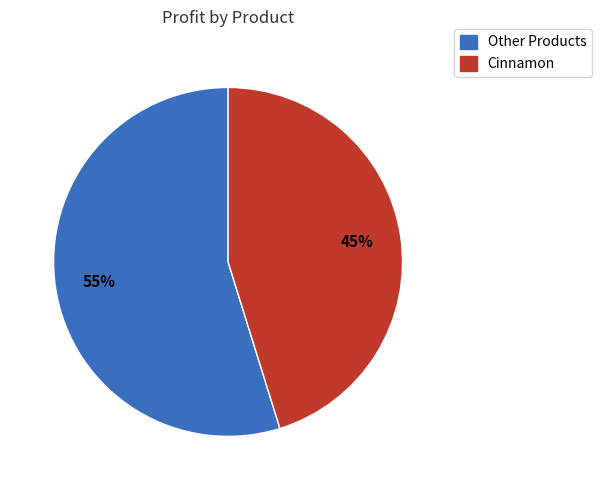

Is there a majority slice in this chart?

Yes